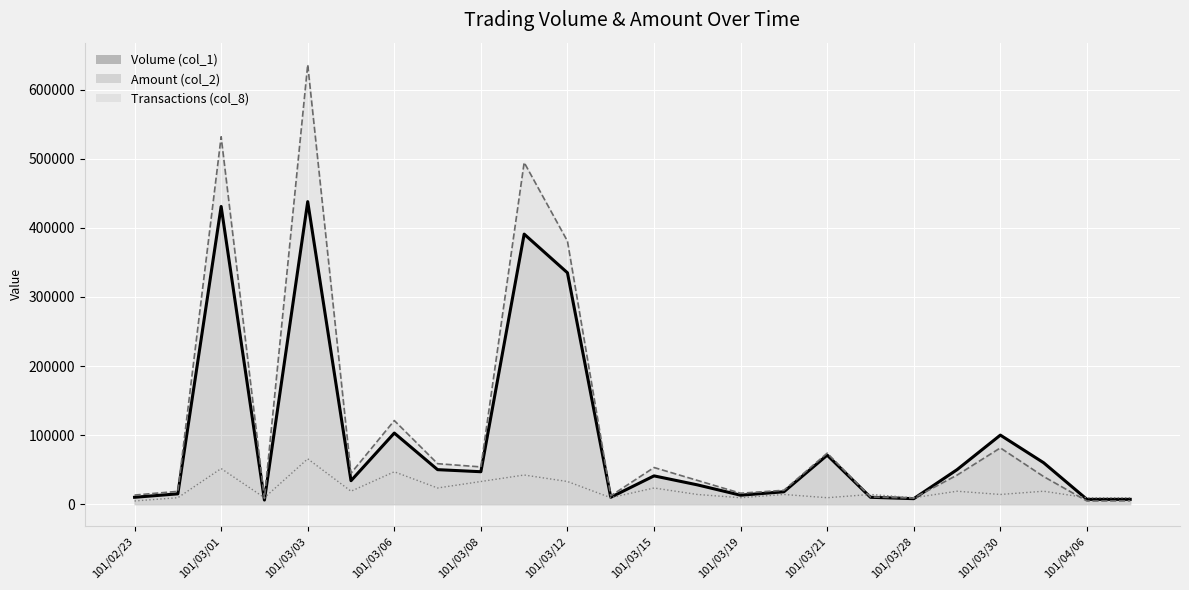

The Amount (col_2) series shows 636320.0 at 101/03/03. True or false?

True